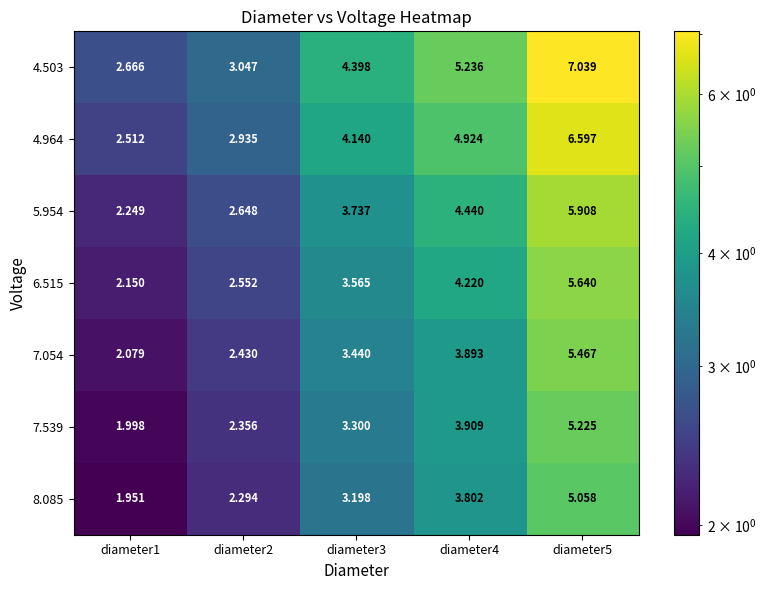

How many values in the 5.954 series exceed 3?

3